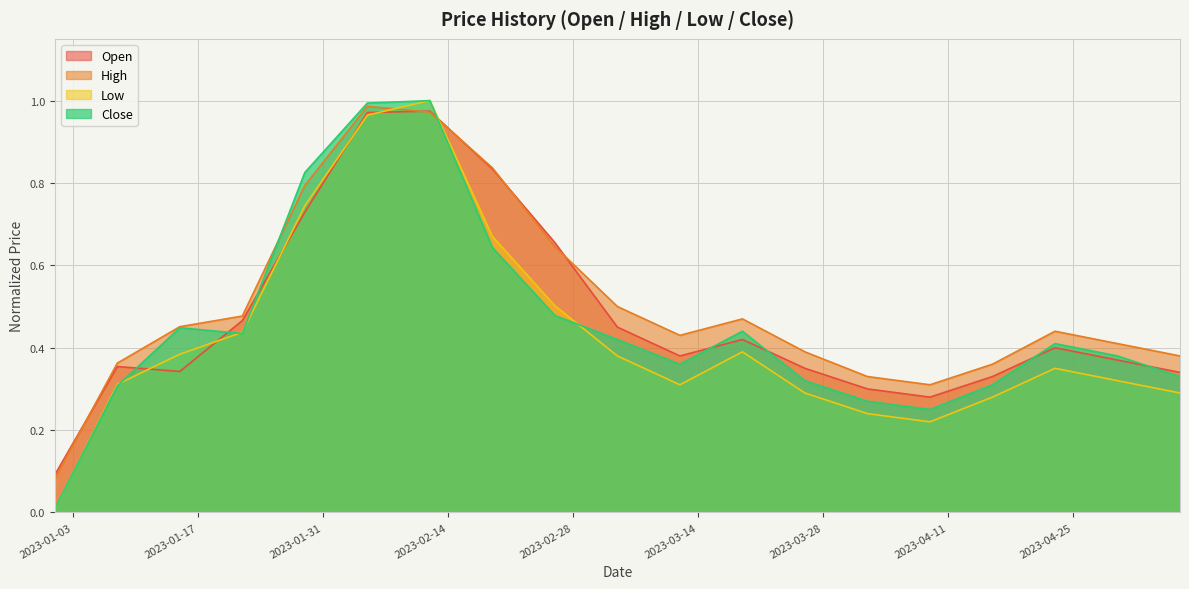

What are all the series names shown in the legend?

Open, High, Low, Close